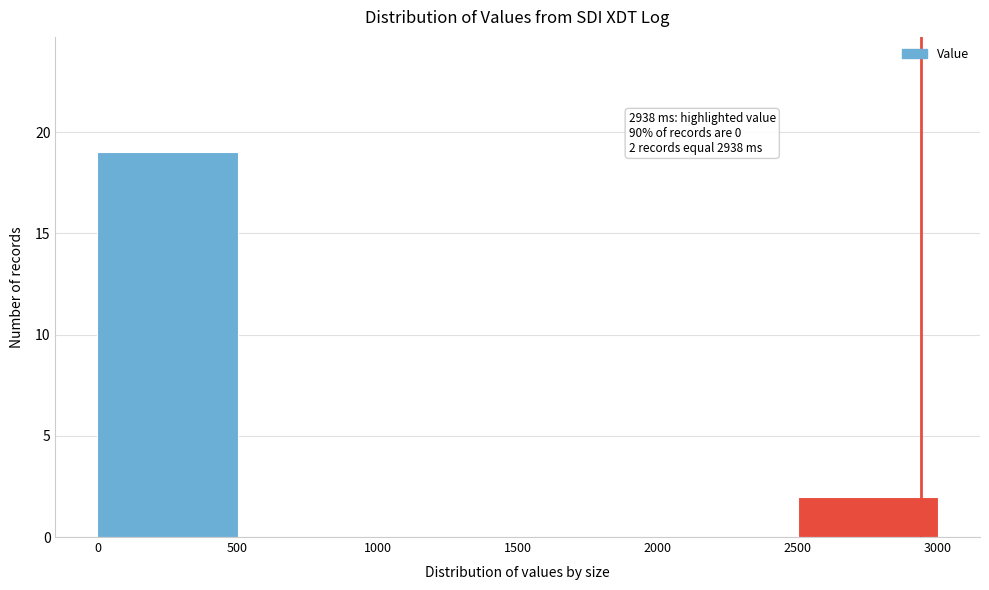

Over which range of the x-axis is the bar tallest?

0 to 500